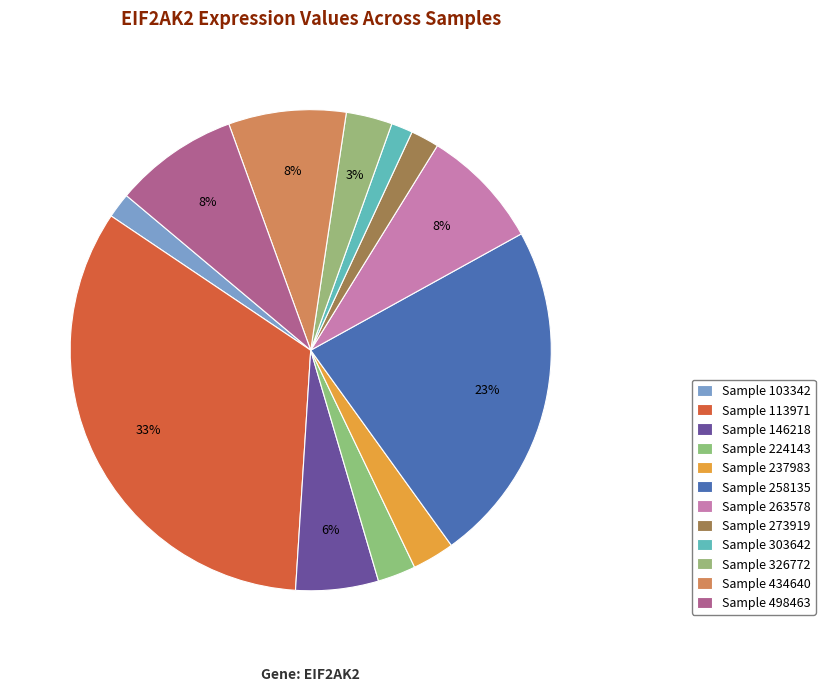

Does any single category account for the majority?

No